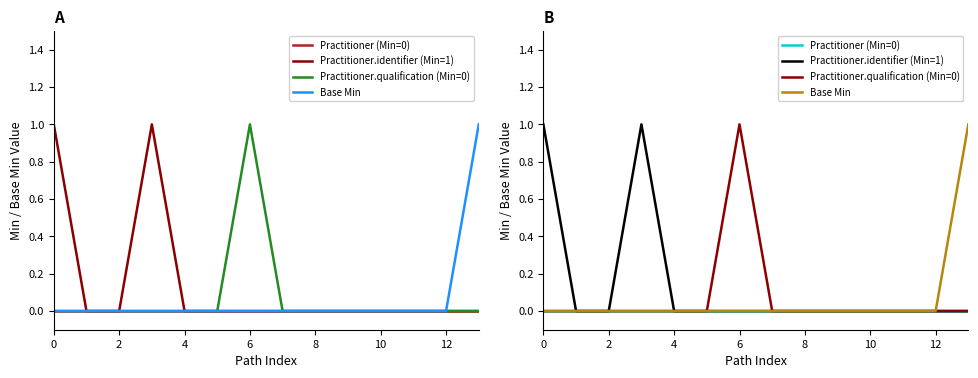

Does the chart display data point markers on the line(s)?

No